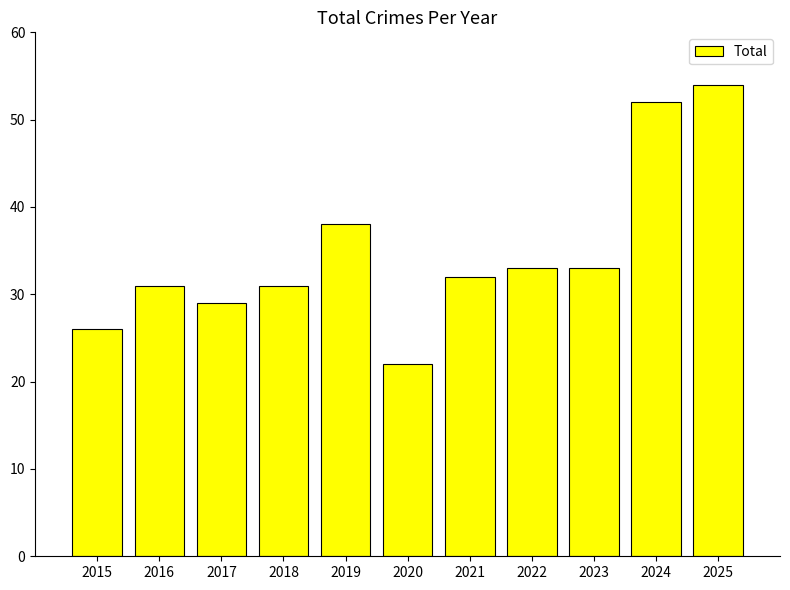

What value does the data have at 2025, to the nearest 5?

55